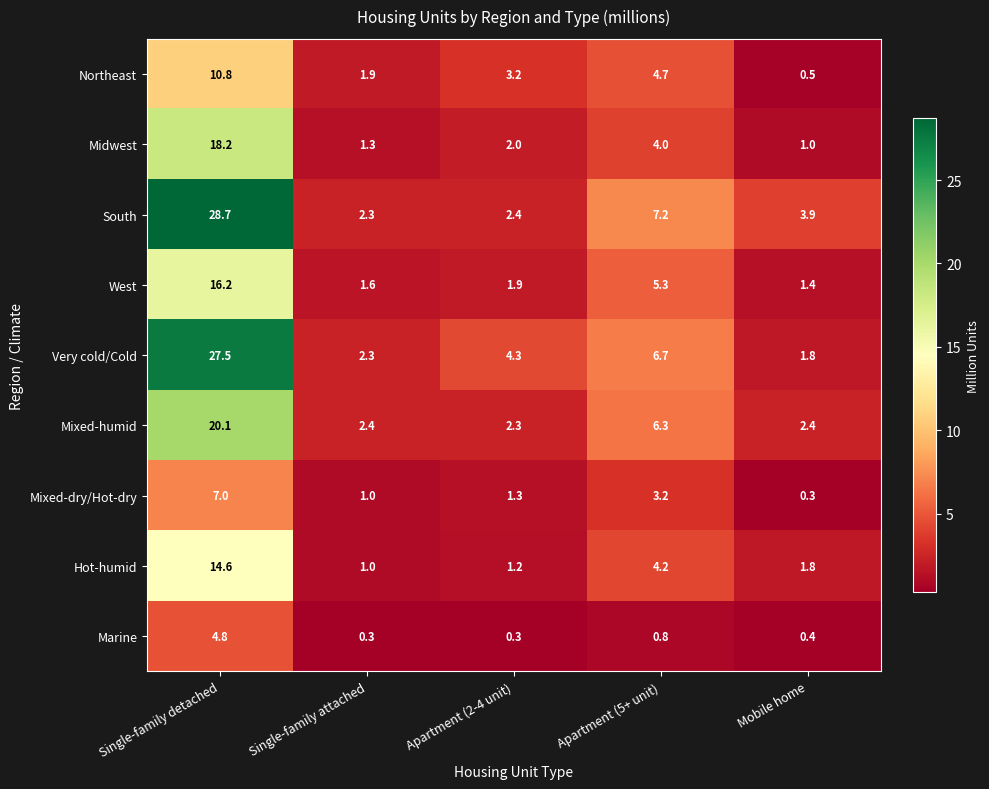

What is the sum of all Mixed-humid values?

33.5